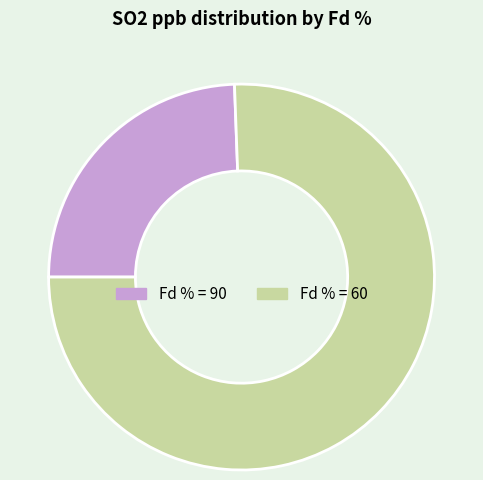

Rank the categories by value from highest to lowest.

Fd % = 60, Fd % = 90